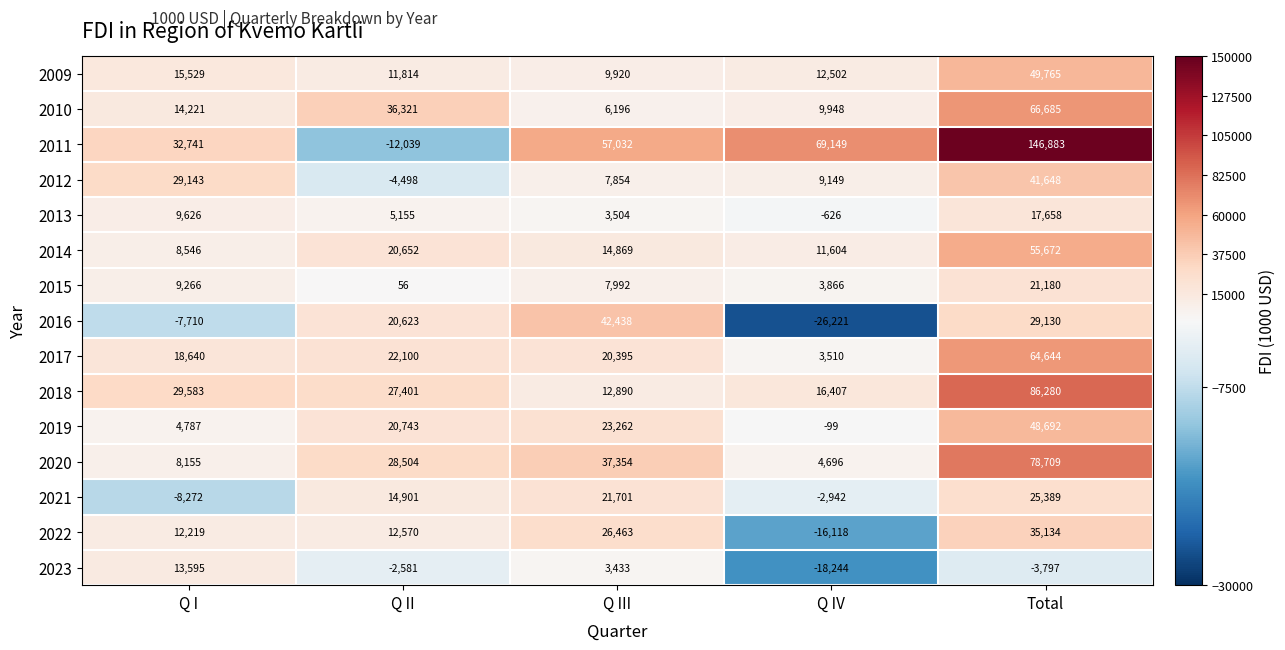

Is it true that 2018 equals 22480 at Q IV?

False